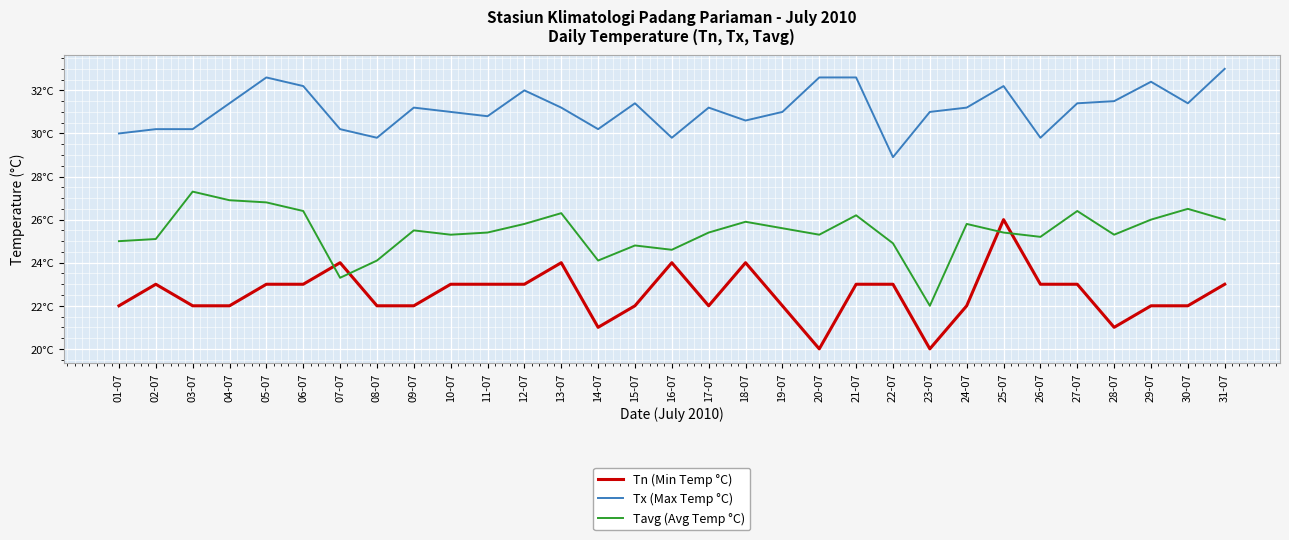

Does the chart have visible grid lines?

Yes